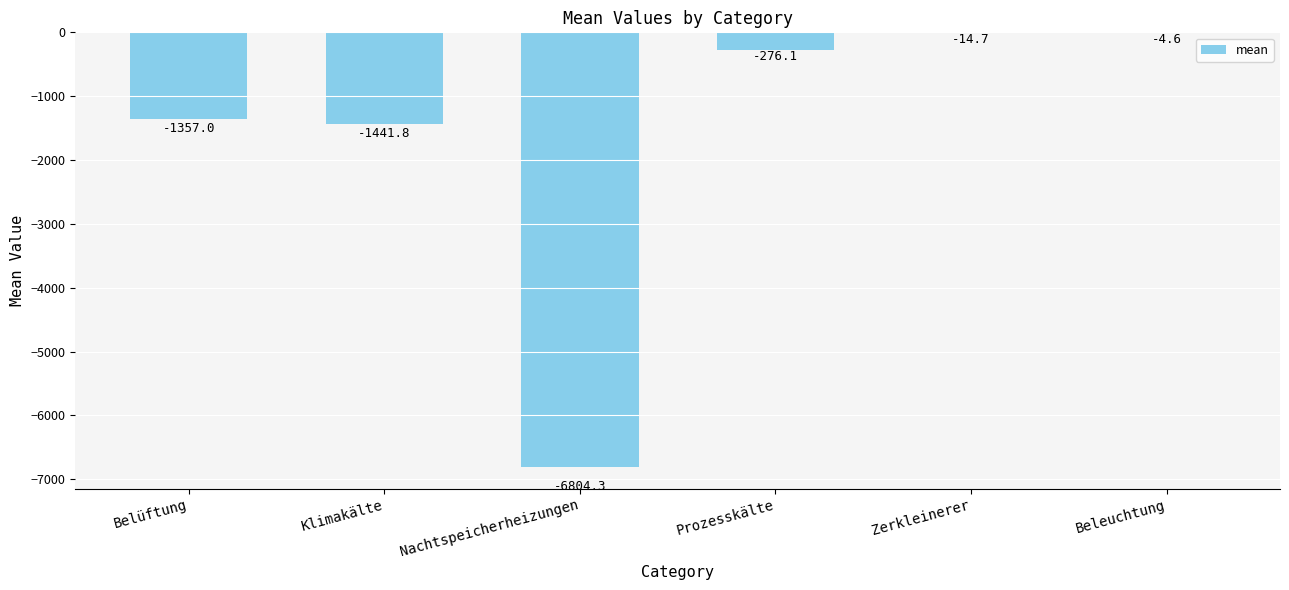

What is the sum of the values at Nachtspeicherheizungen and Belüftung?

-8161.3